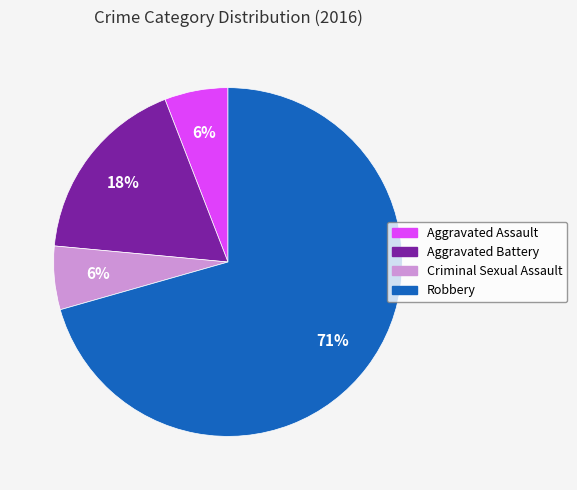

What percentage is the Aggravated Assault slice, to the nearest percent?

6%